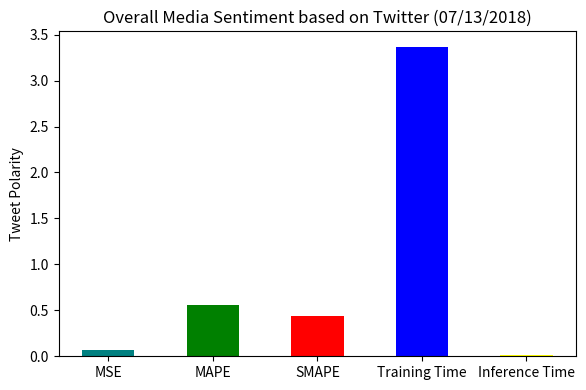

What is the sum of all values?

4.4